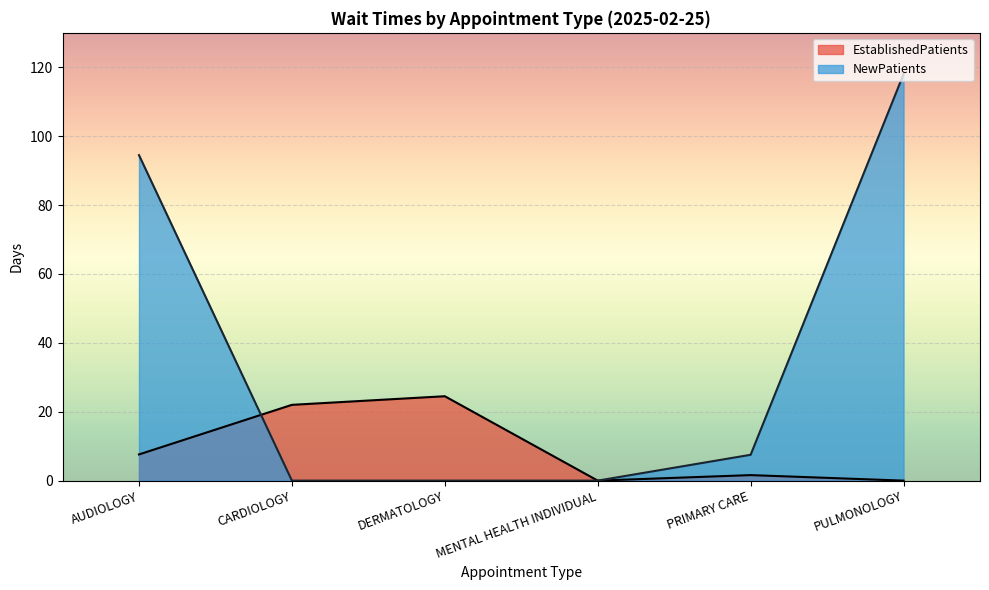

What is the difference between the second highest and second lowest values in the NewPatients series?

94.5